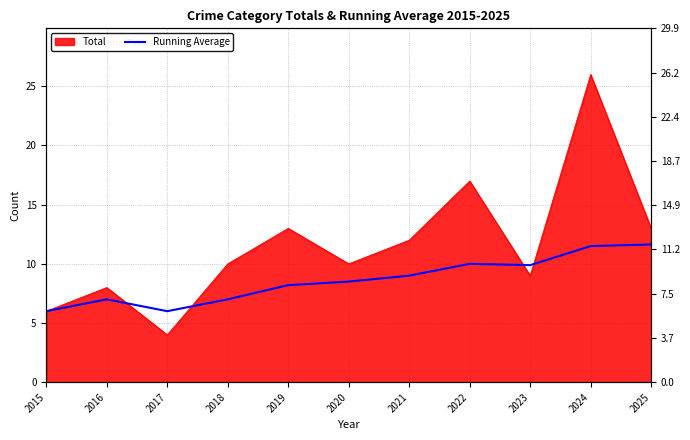

At which label does the data first exceed 8?

2019